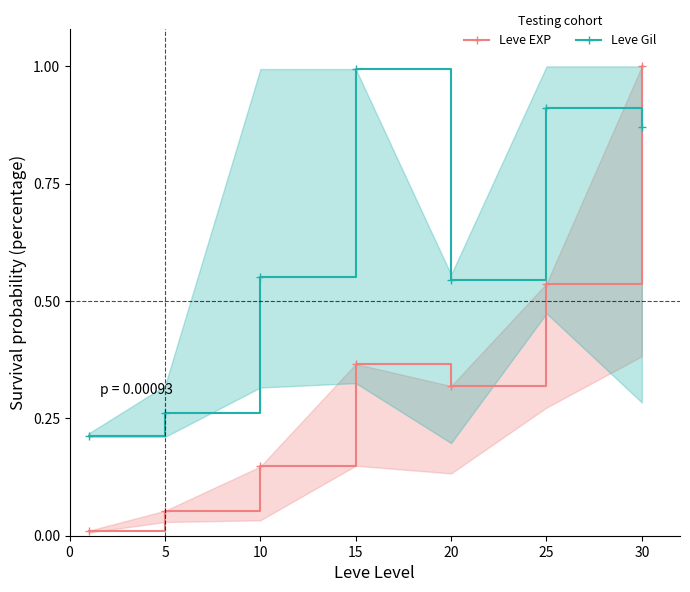

True or false: Leve EXP has more than 1 interior local peaks.

False